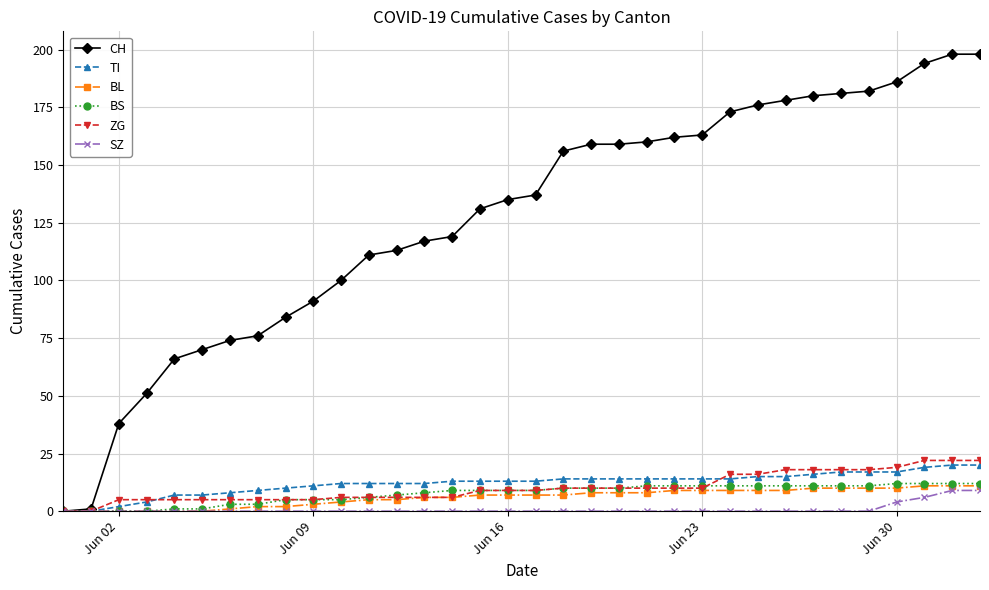

Does the chart have visible grid lines?

Yes